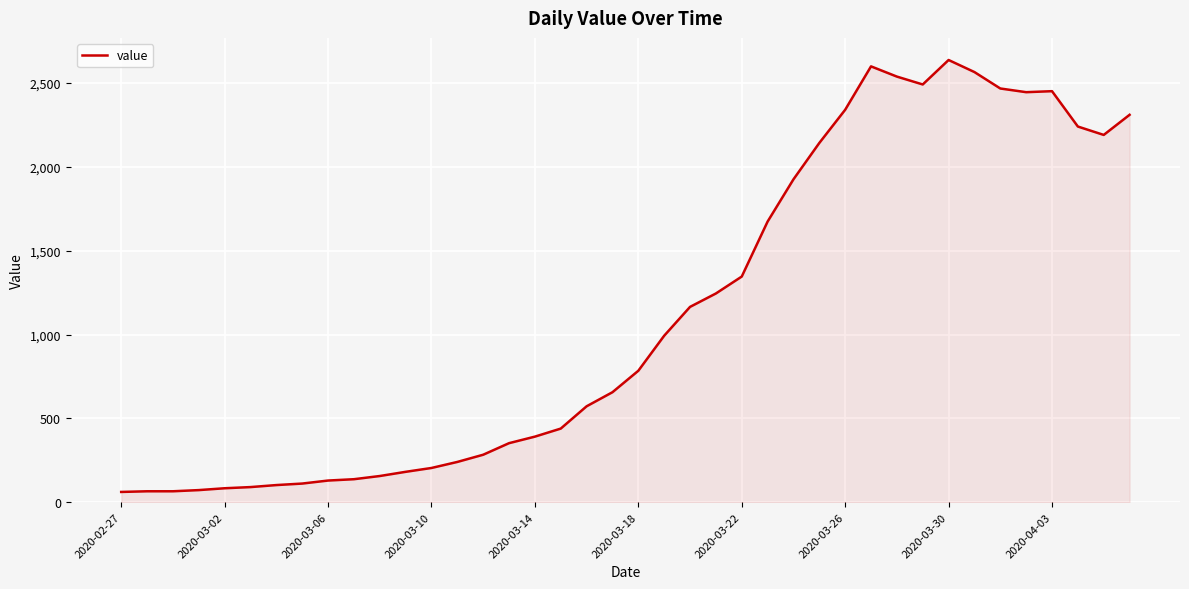

What is the greatest value displayed?

2638